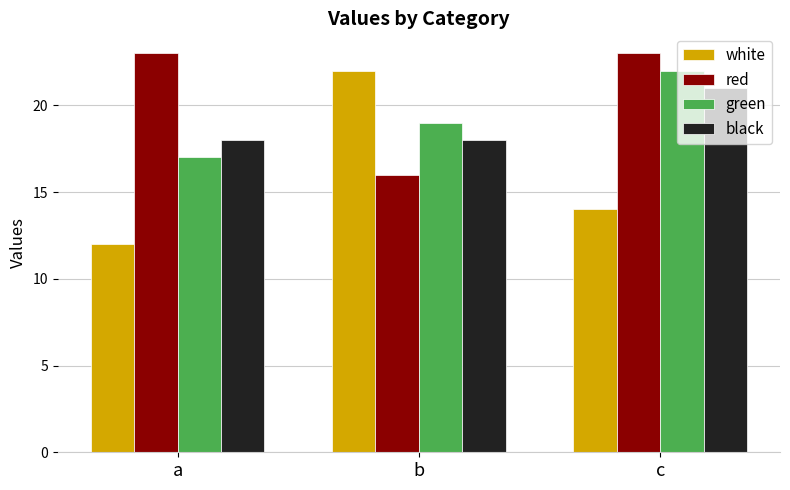

What is the difference between the highest and lowest values at a?

11